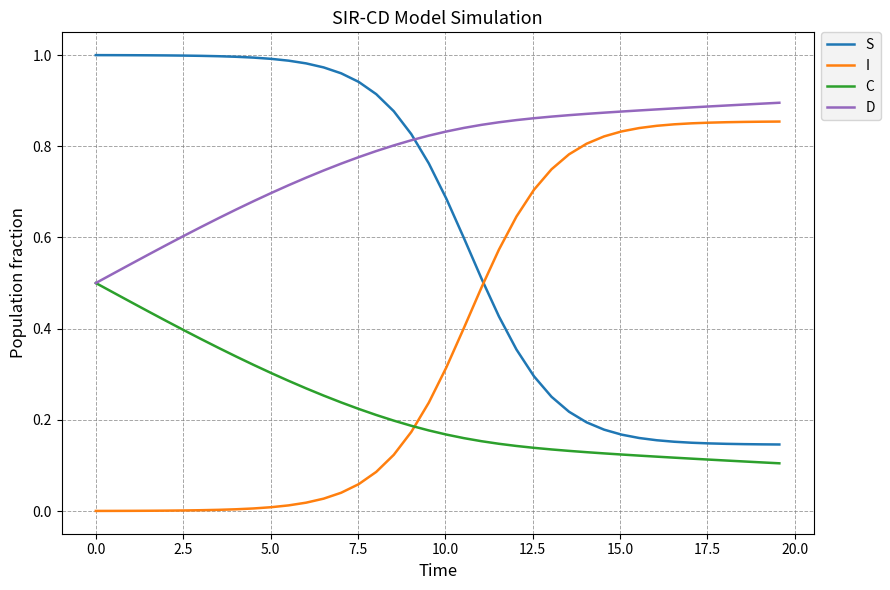

Rank the series by their average value, from lowest to highest.

C, I, S, D